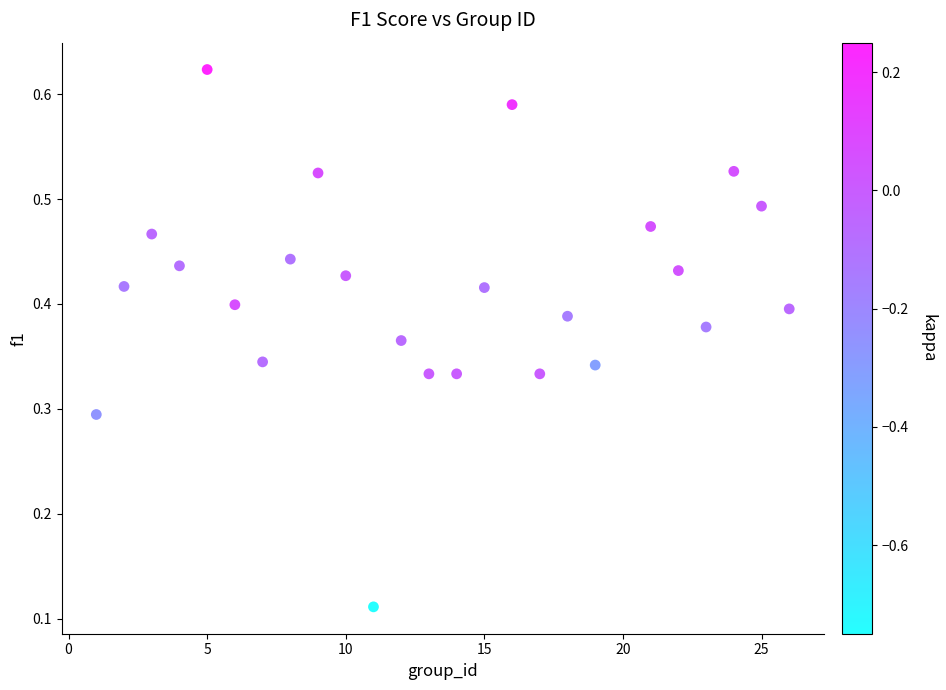

What is the range of X values (max minus min)?

25.0